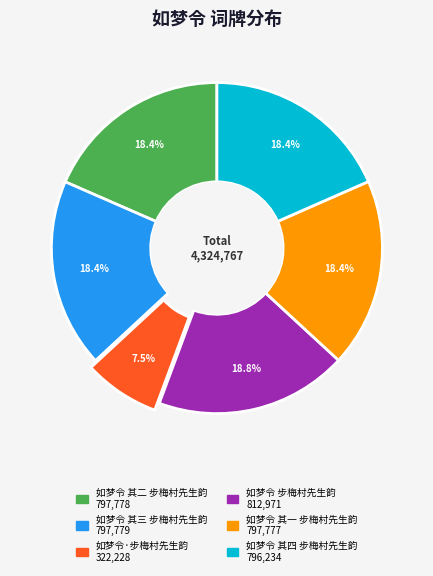

Is there a majority slice in this chart?

No